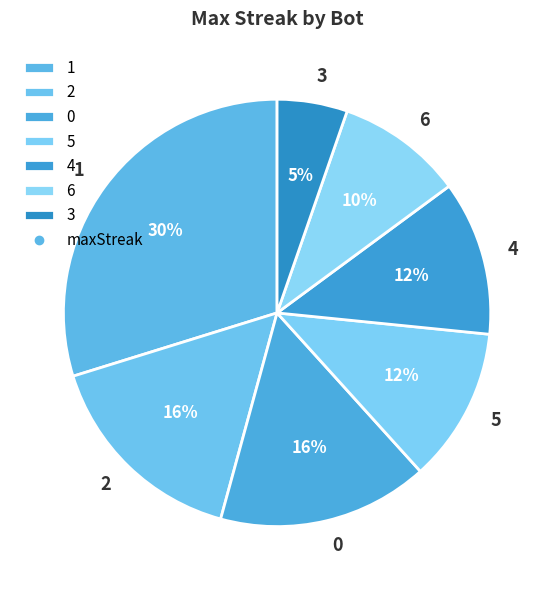

Is the sum of 0 and 6 greater than half?

No